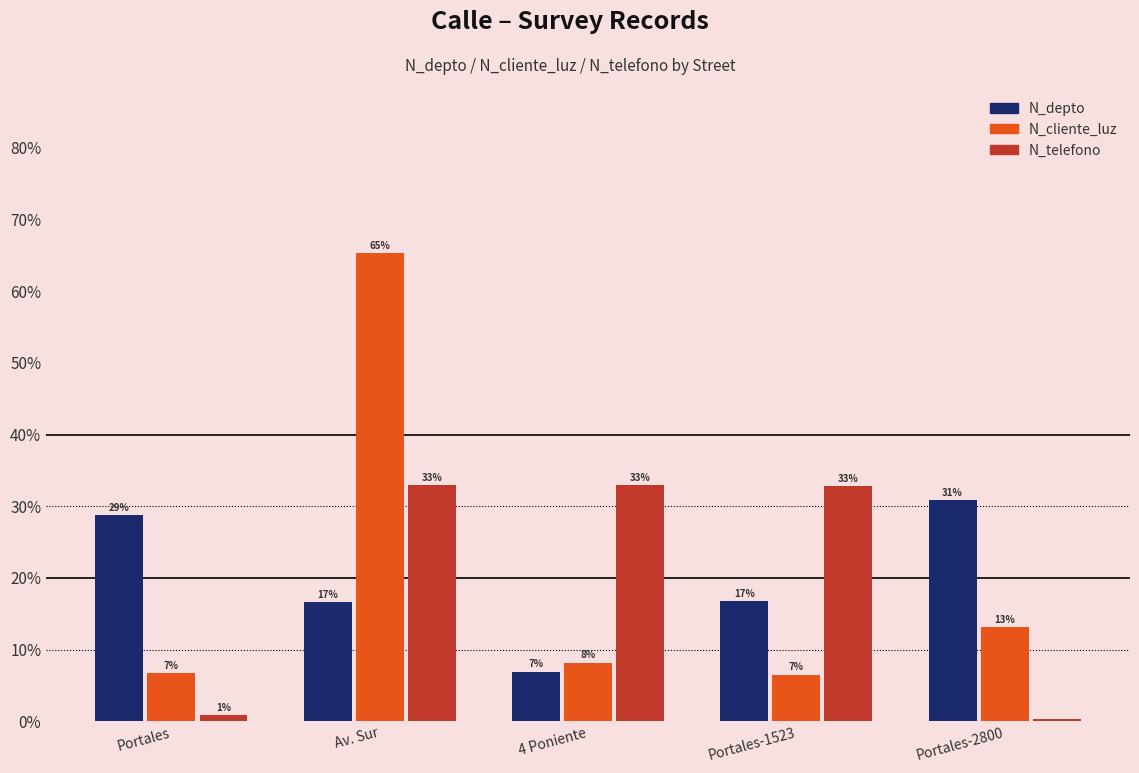

Rank the series by their maximum value, from lowest to highest.

N_depto, N_telefono, N_cliente_luz